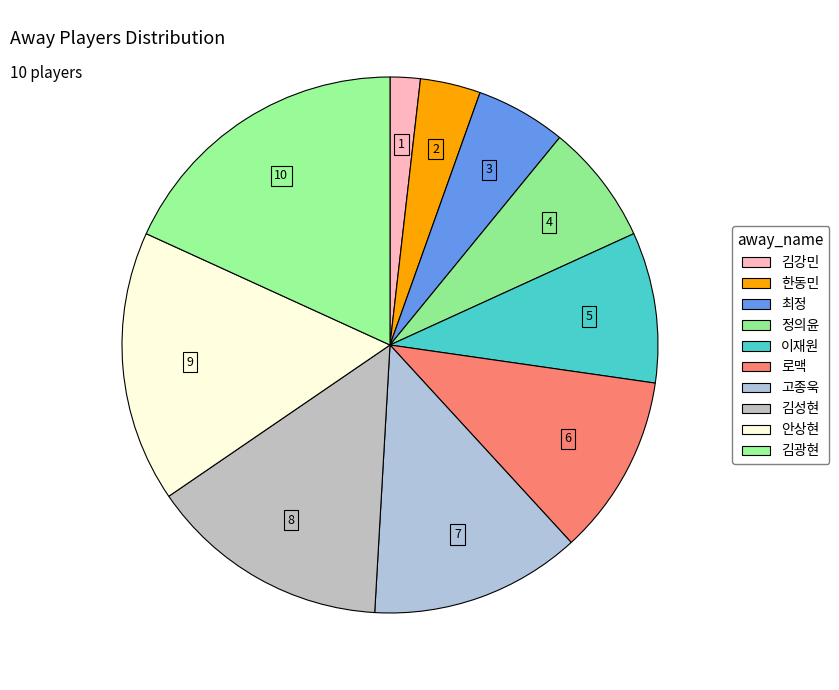

Approximately how many times larger is the value at 안상현 compared to 이재원?

1.8